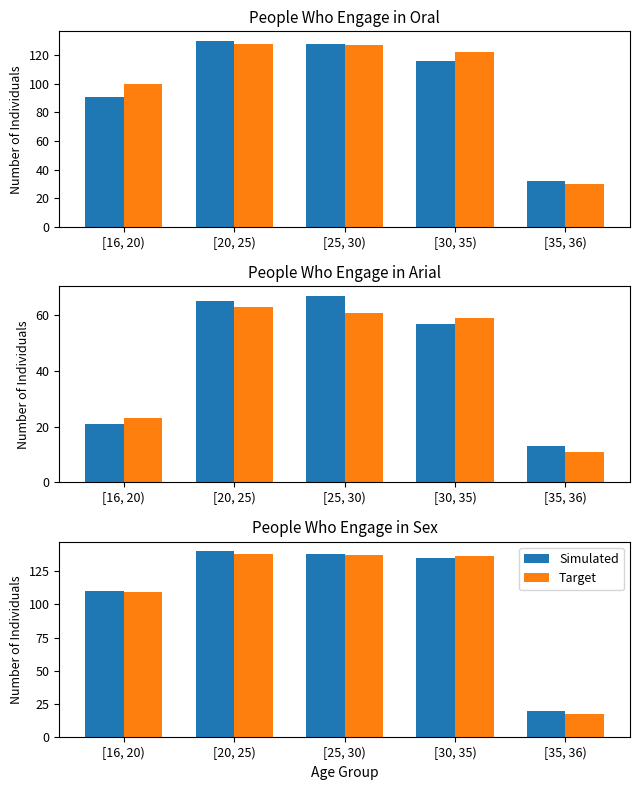

What is the total value across all series at [20, 25)?

278